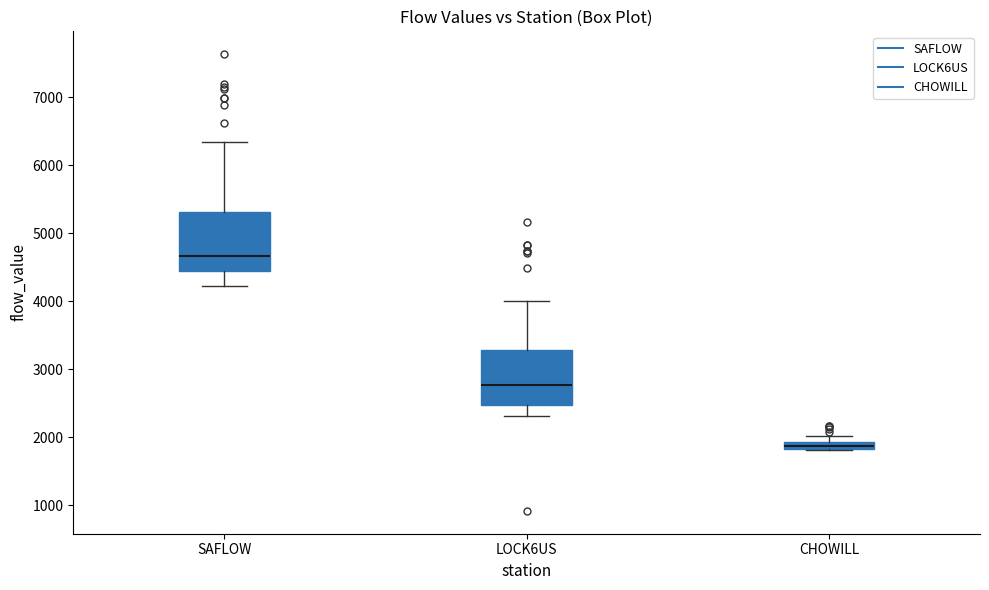

Where is the lower edge of the box for SAFLOW on the y-axis? The values are not printed on the chart, so give them approximately, as read against the axis.

4400